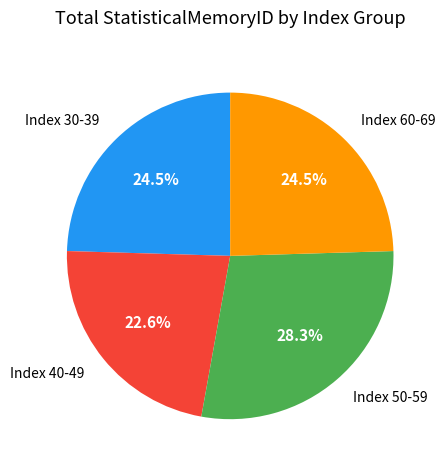

What is the ratio of the value at Index 50-59 to the value at Index 30-39?

1.2